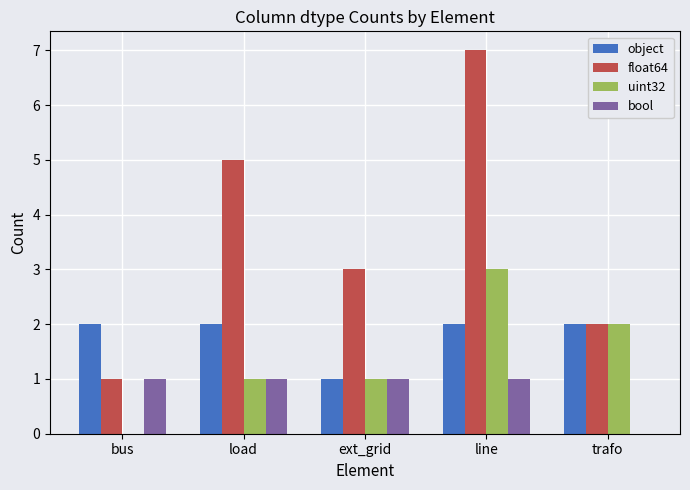

At which category is the sum across all series the highest?

line